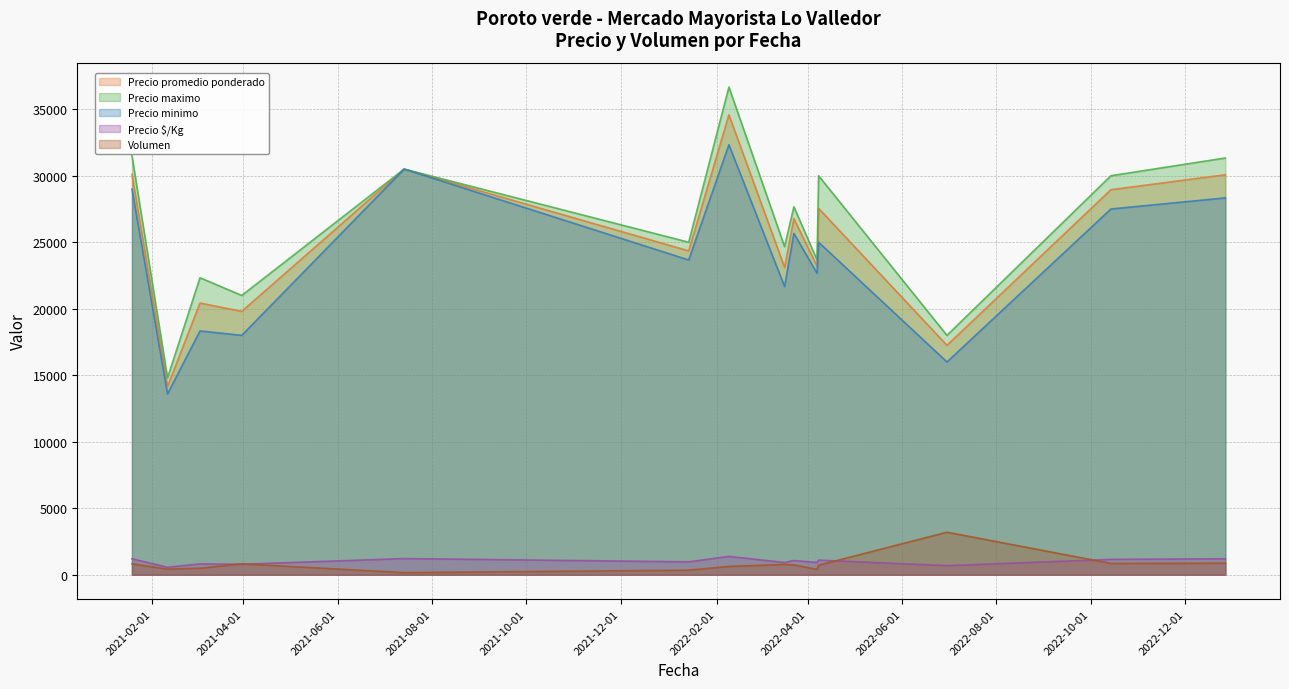

Which series has the widest spread of values?

Precio maximo